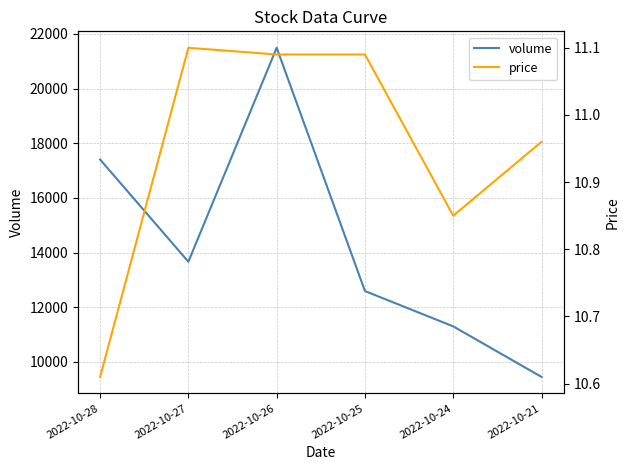

In price, how many points are higher than both neighbors (excluding endpoints)?

1